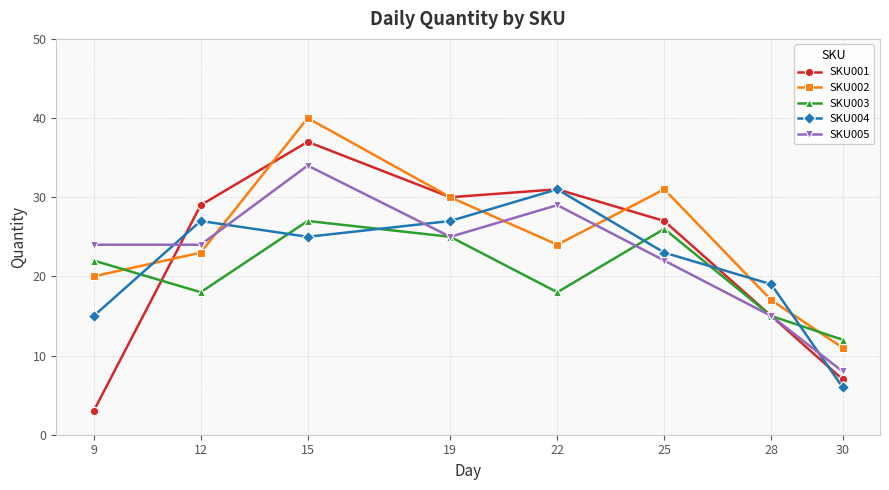

What is the maximum value for SKU004?

31